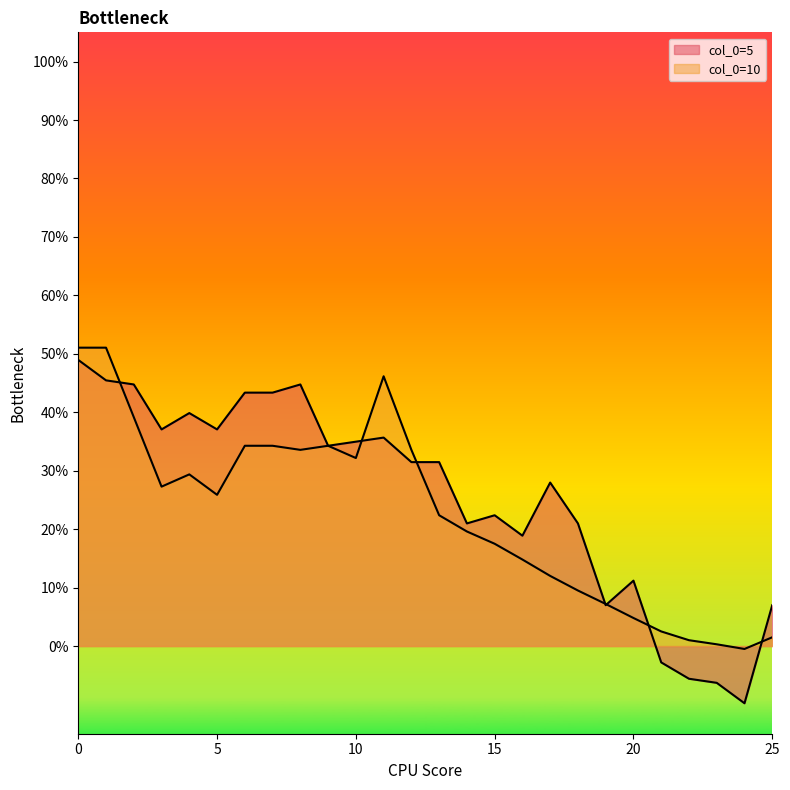

Read the value at 17.

0.3